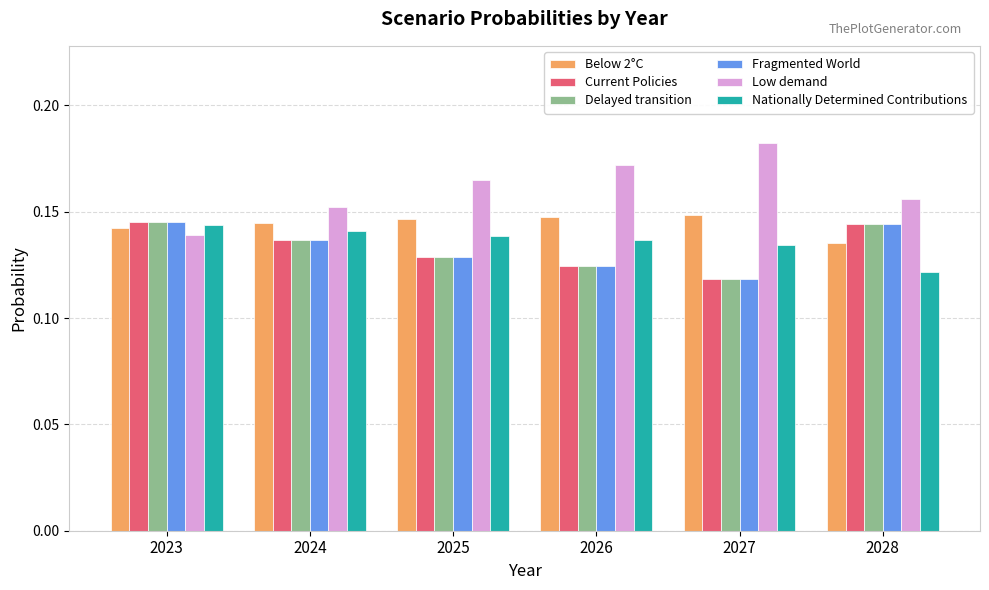

How many Current Policies values are between 0 and 1?

6